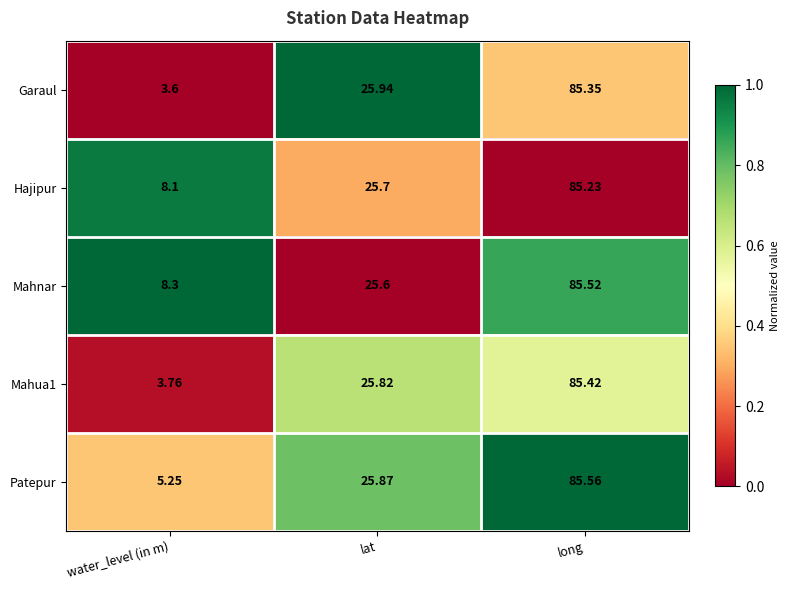

Rank the categories by Mahnar value from lowest to highest.

water_level (in m), lat, long